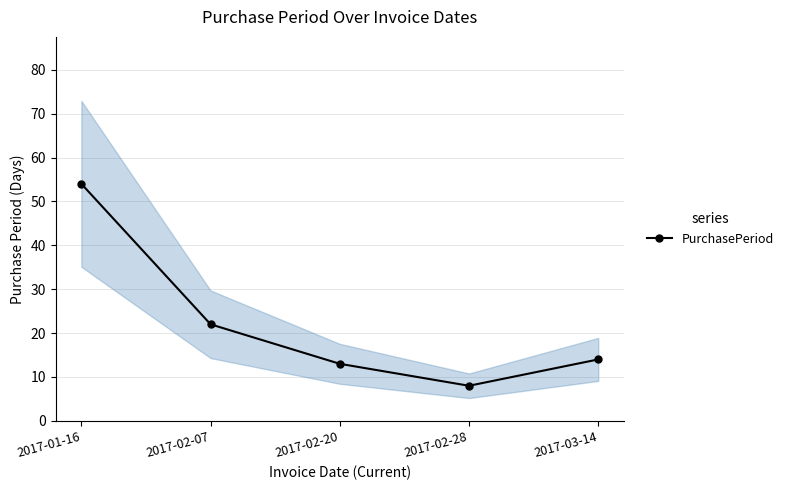

At which category does the chart reach its peak across all series?

2017-01-16